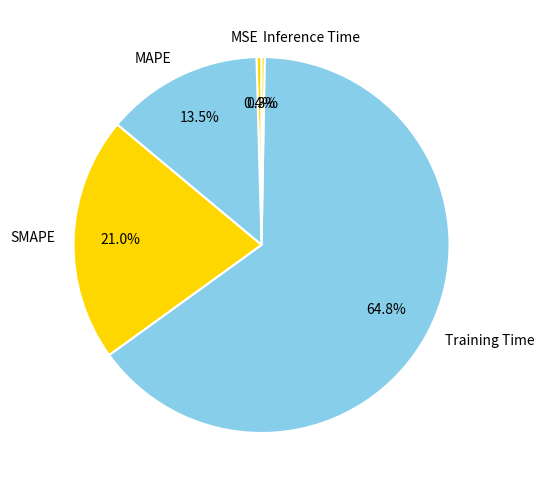

Is it true that Training Time is 79% of the pie?

False